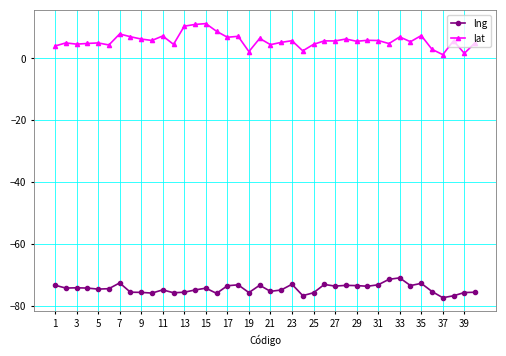

True or false: lng and lat intersect in this chart.

False